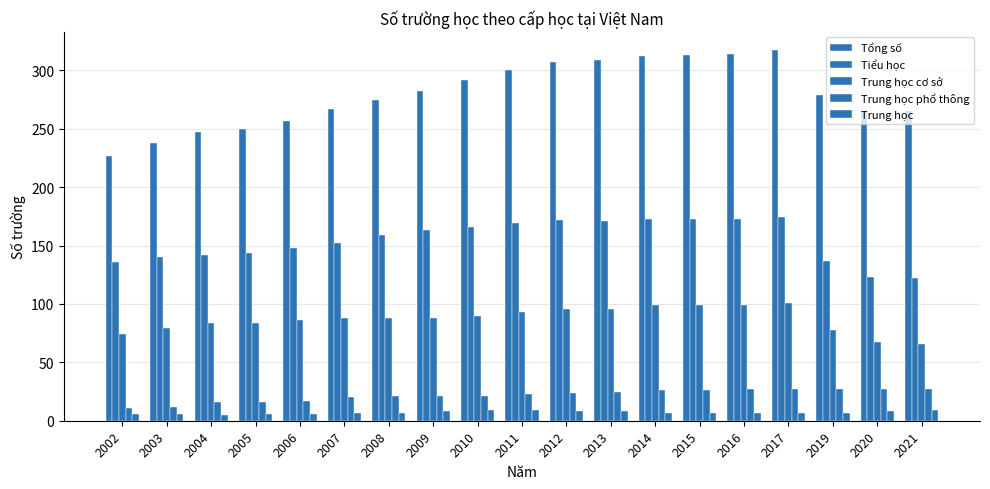

Are the bars grouped side by side (vs. stacked)?

Yes